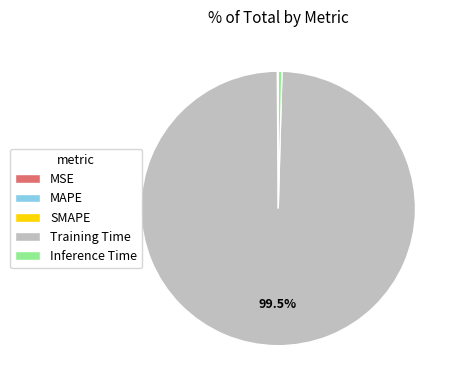

What is the majority slice?

Training Time